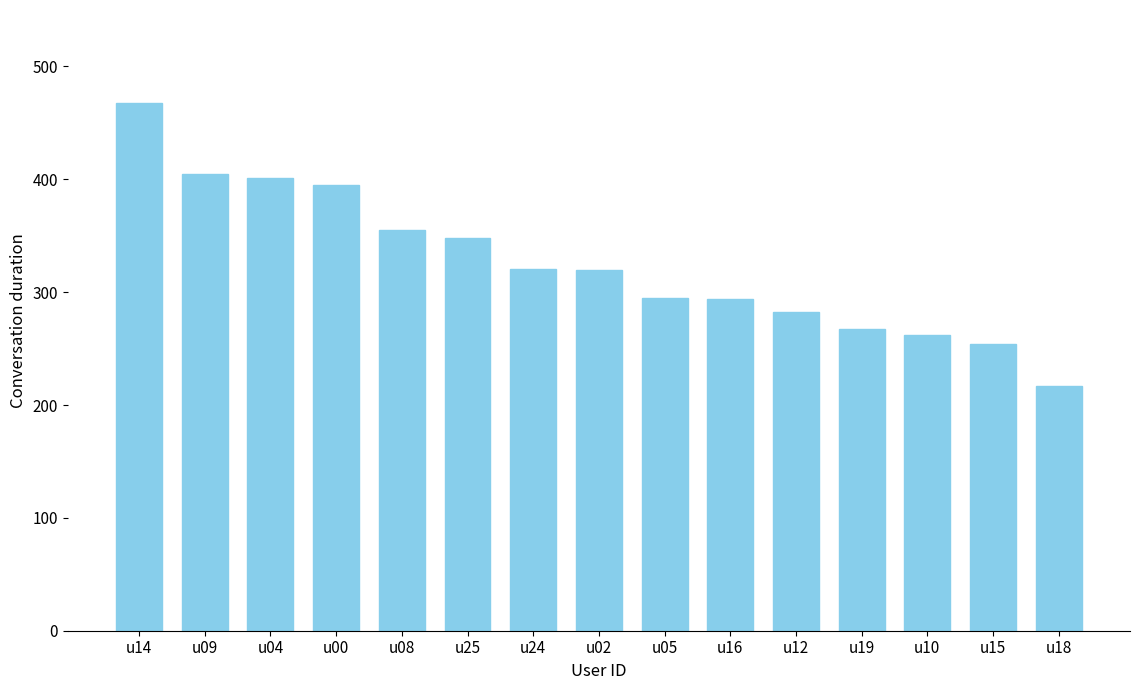

How many distinct data groups are displayed?

1